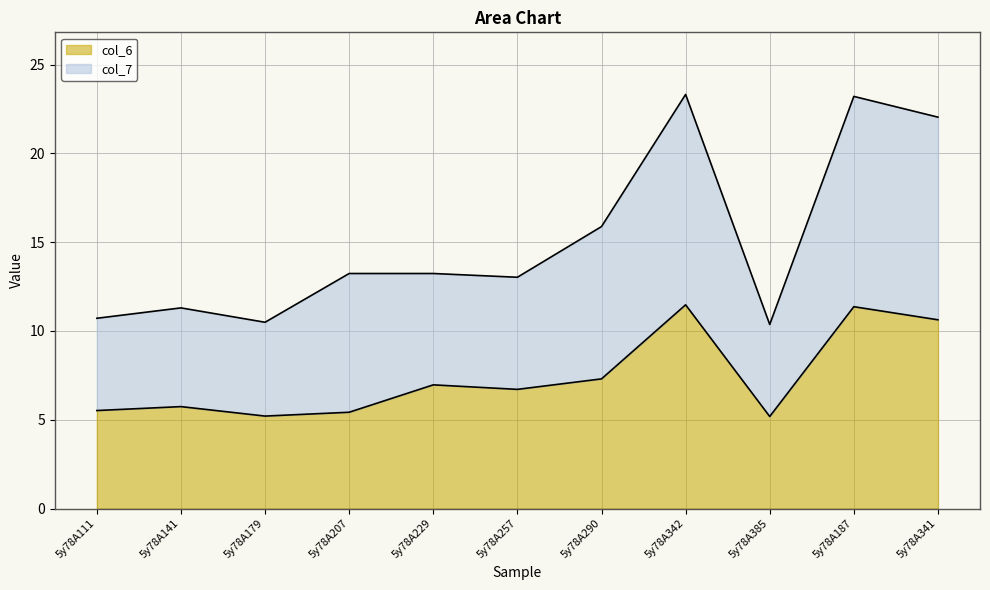

How many series are shown in this chart?

2